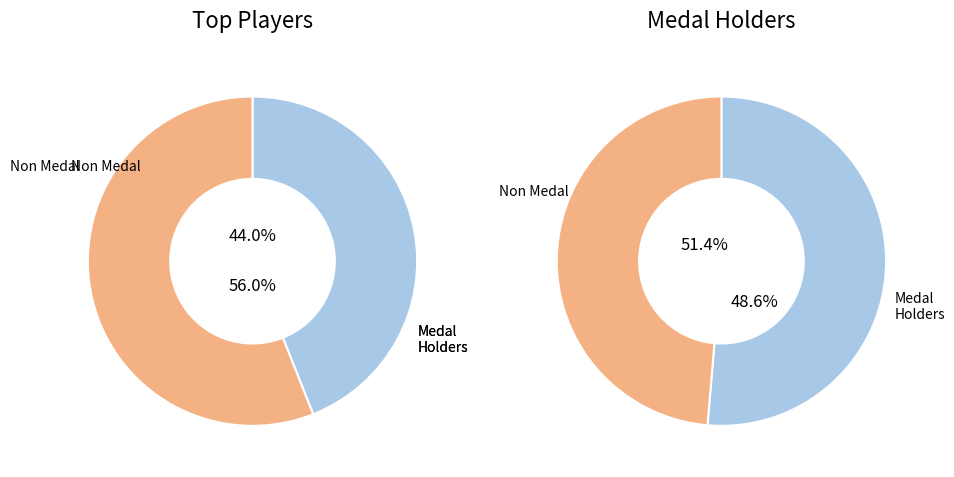

Is it true that Inkstar is 11% of the pie?

False